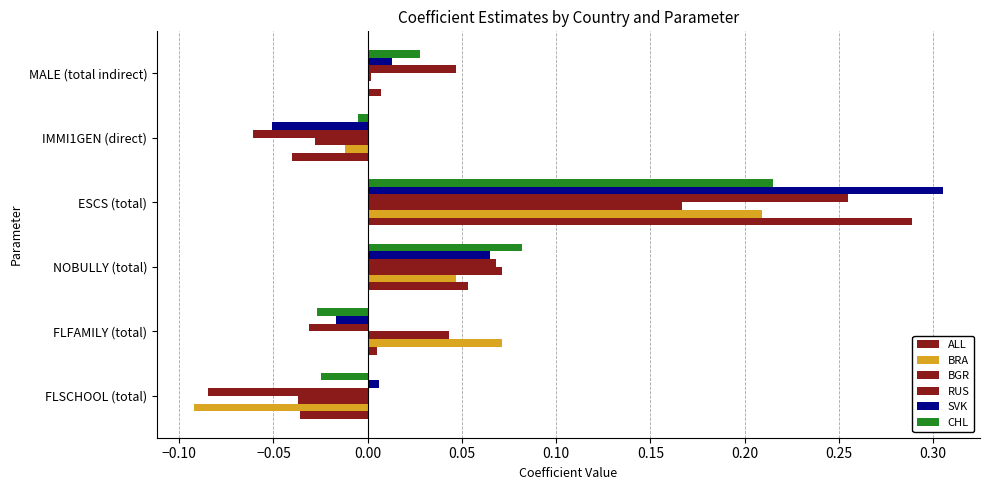

How many series are shown in this chart?

6